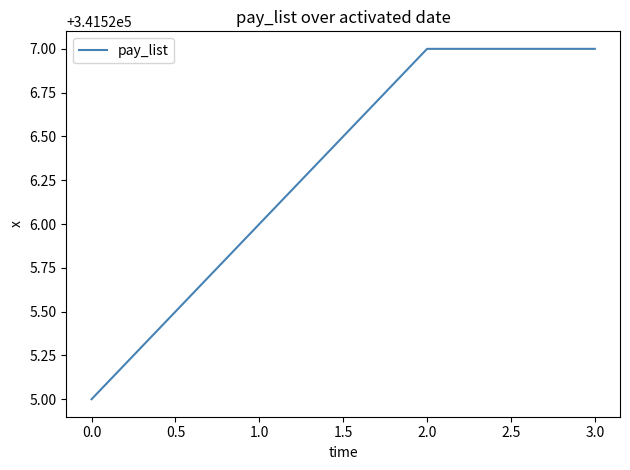

What is the smallest value displayed?

341525